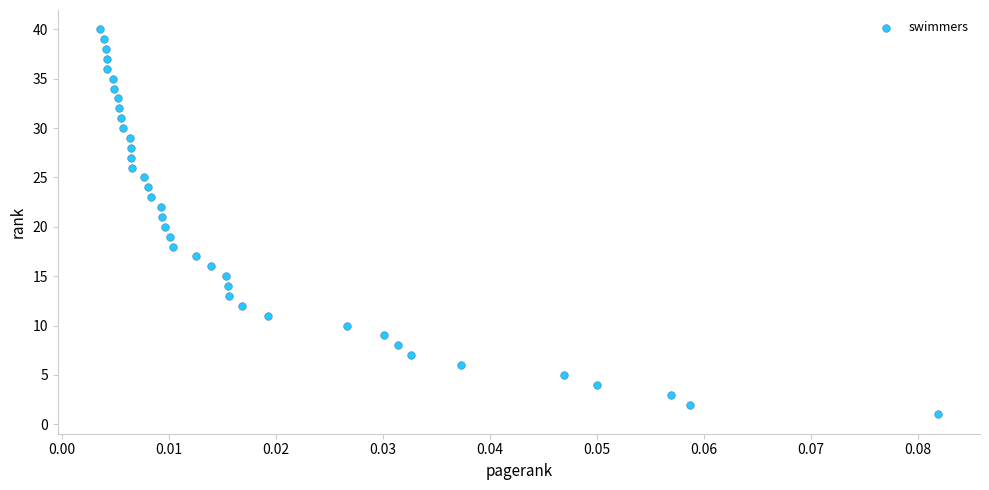

What is the range of Y values (max minus min)?

39